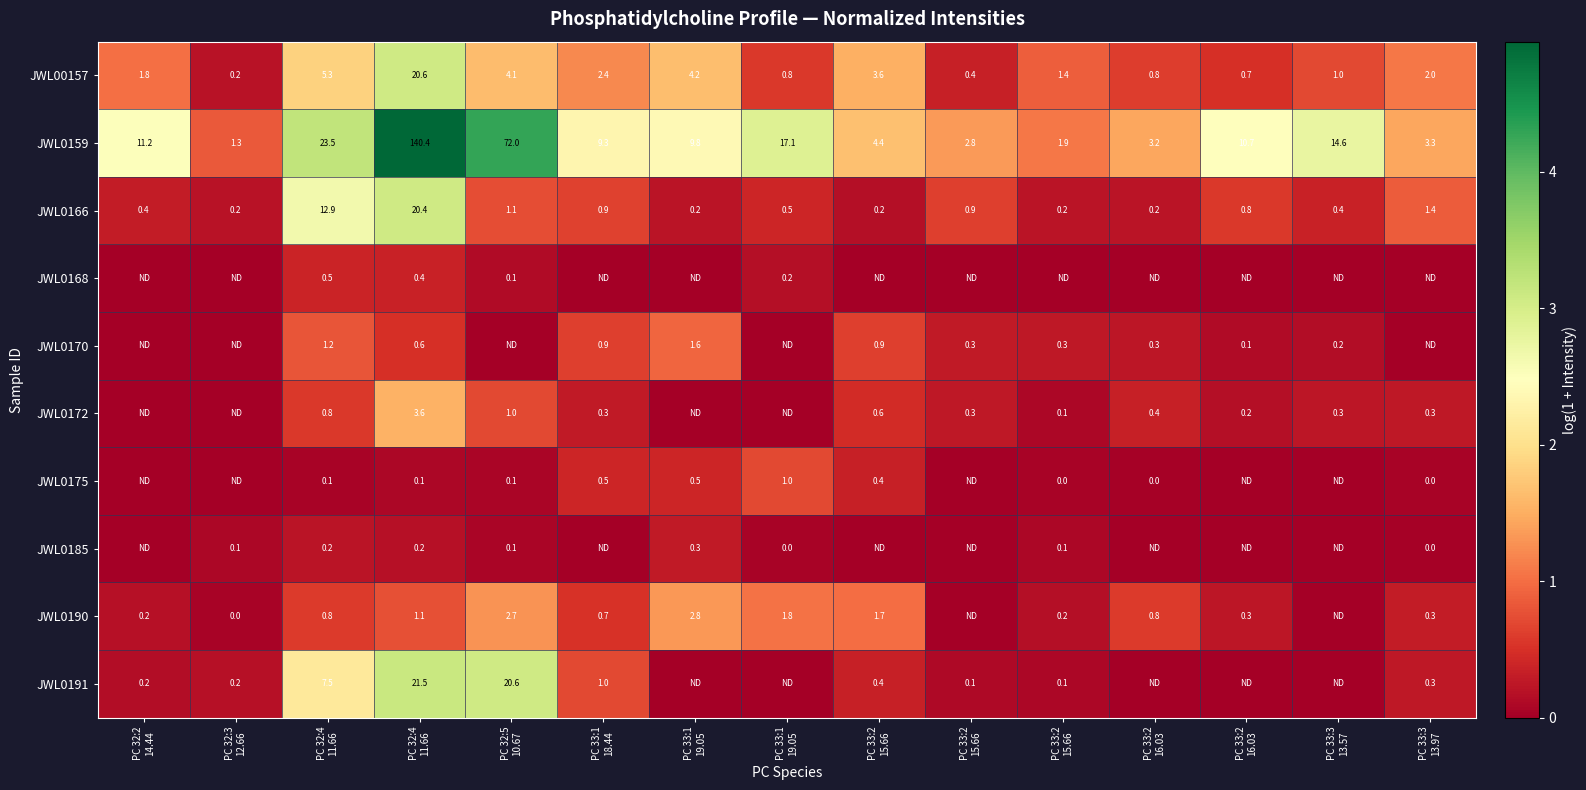

How many values in the JWL00157 series are below 1?

5